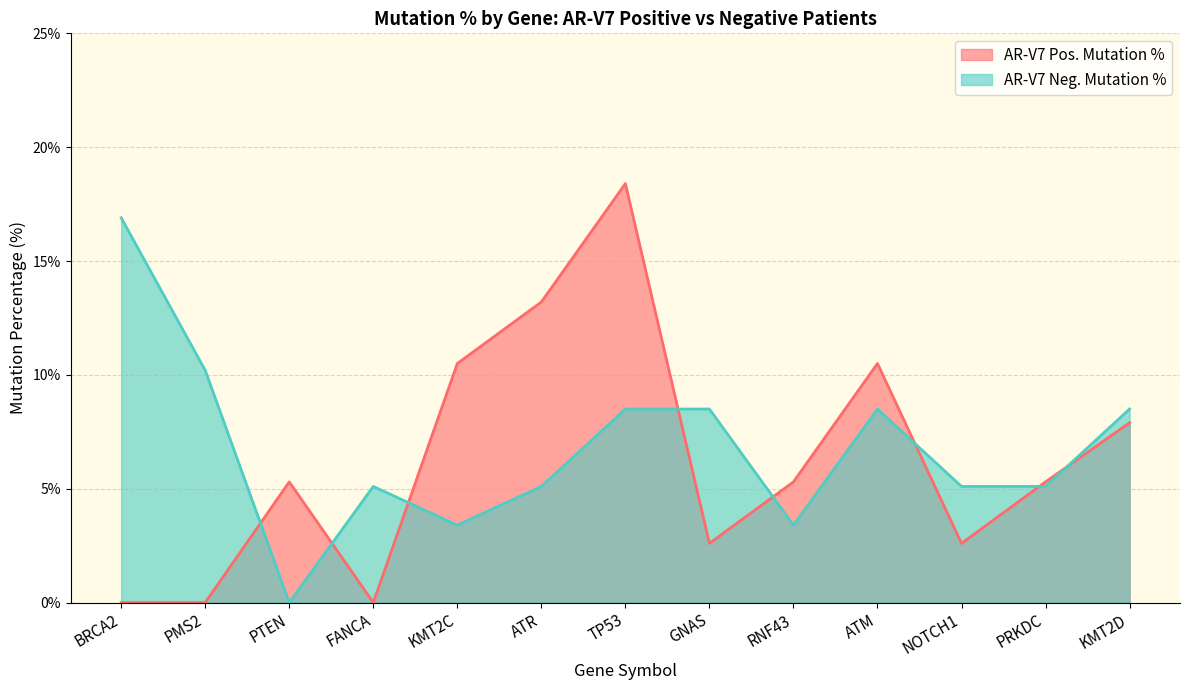

What is the difference between the maximum and second lowest values in the AR-V7 Pos. Mutation % series?

18.4